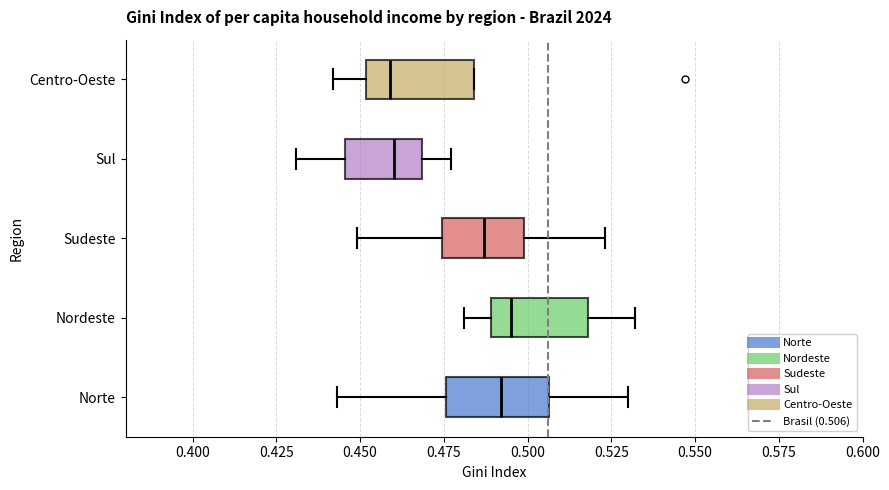

Reading bottom to top, read every box against the x-axis: the position of its median line, the range the box covers, and the ends of its whiskers. The values are not printed on the chart, so give them approximately, as read against the axis.

Norte: median 0.490, box 0.475 to 0.505, whiskers 0.445 to 0.530
Nordeste: median 0.495, box 0.490 to 0.520, whiskers 0.480 to 0.530
Sudeste: median 0.485, box 0.475 to 0.500, whiskers 0.450 to 0.525
Sul: median 0.460, box 0.445 to 0.470, whiskers 0.430 to 0.475
Centro-Oeste: median 0.460, box 0.450 to 0.485, whiskers 0.440 to 0.485